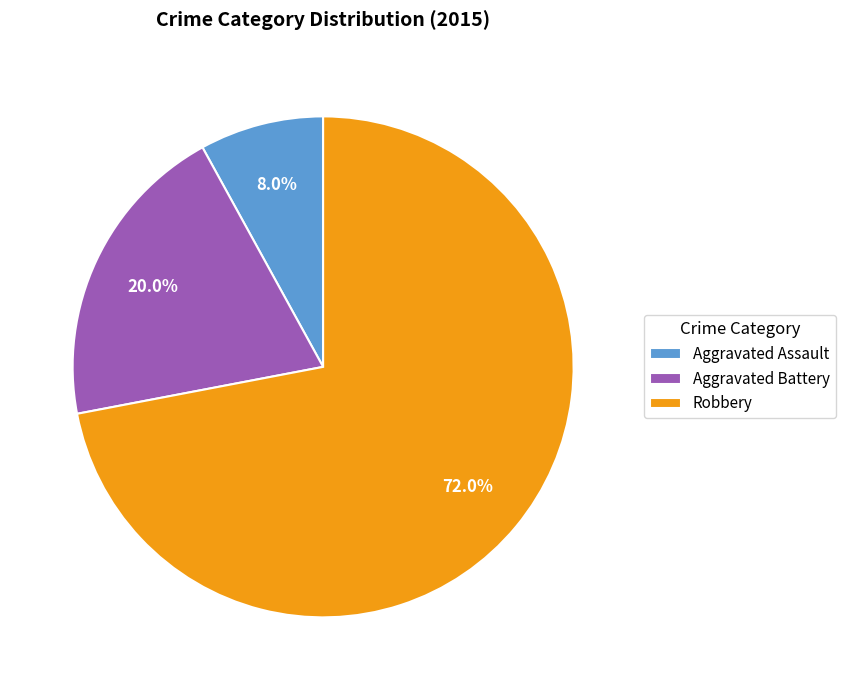

What percentage is the Robbery slice, to the nearest percent?

72%